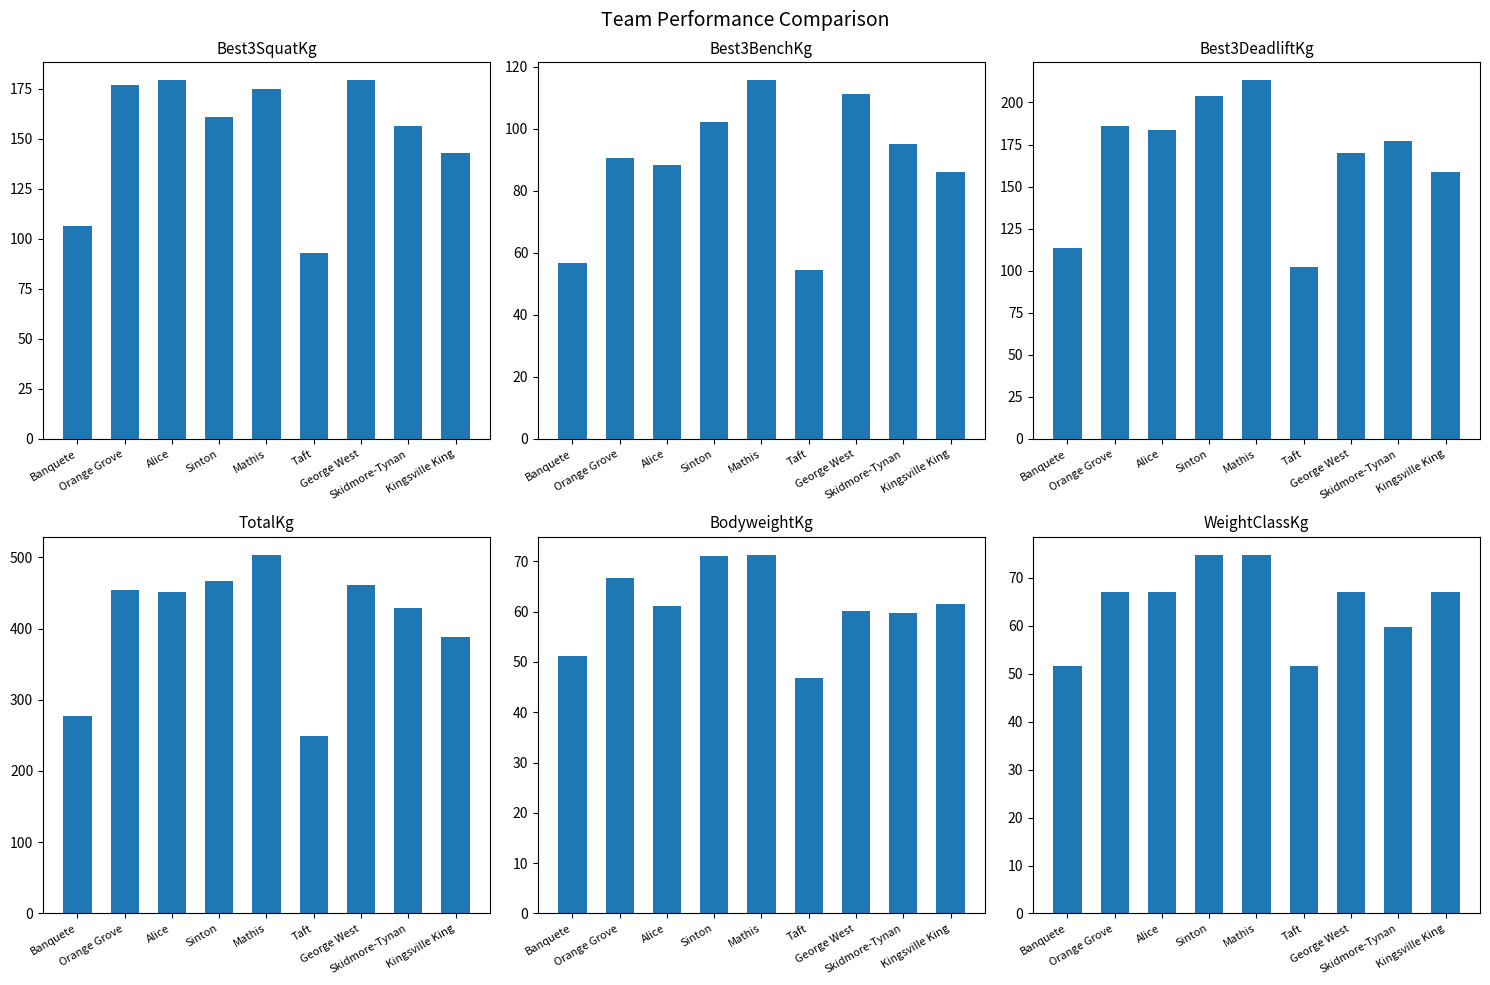

At which label does TotalKg first exceed 451?

Orange Grove